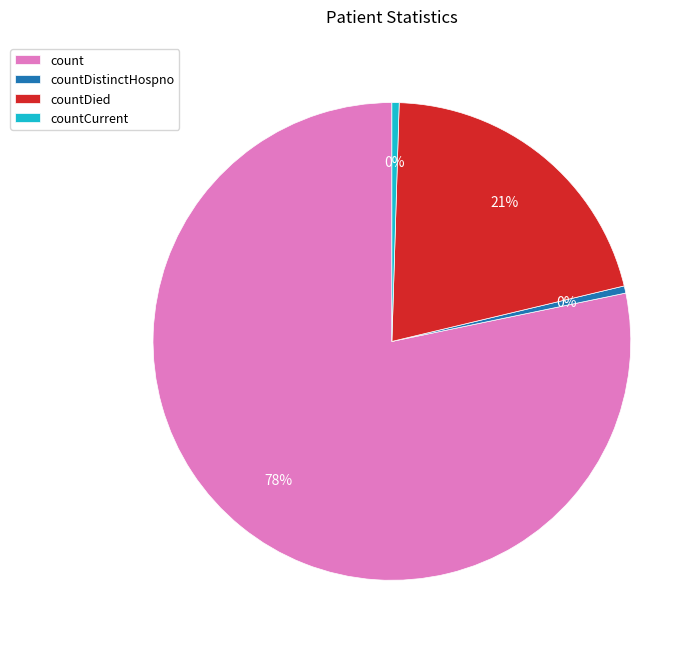

True or false: countDistinctHospno accounts for 0% of the total.

True